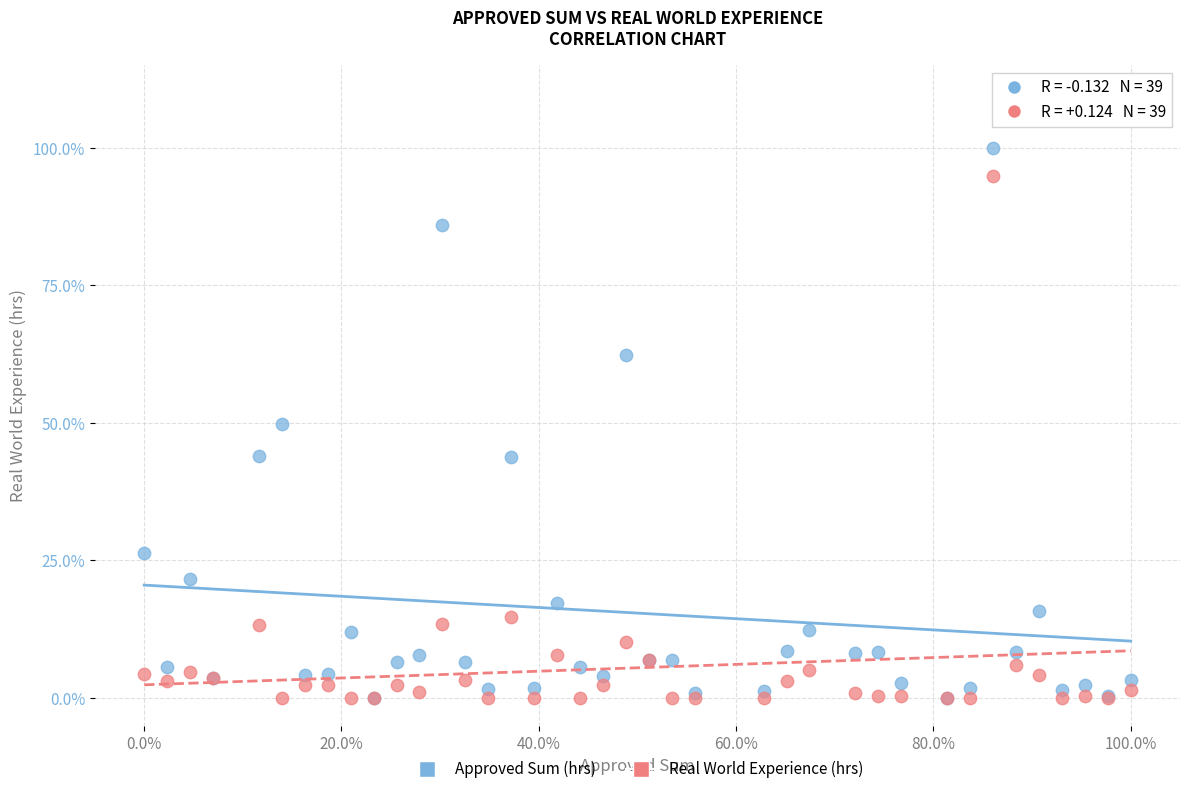

Which series has the largest Y range (max minus min)?

Approved Sum (hrs)